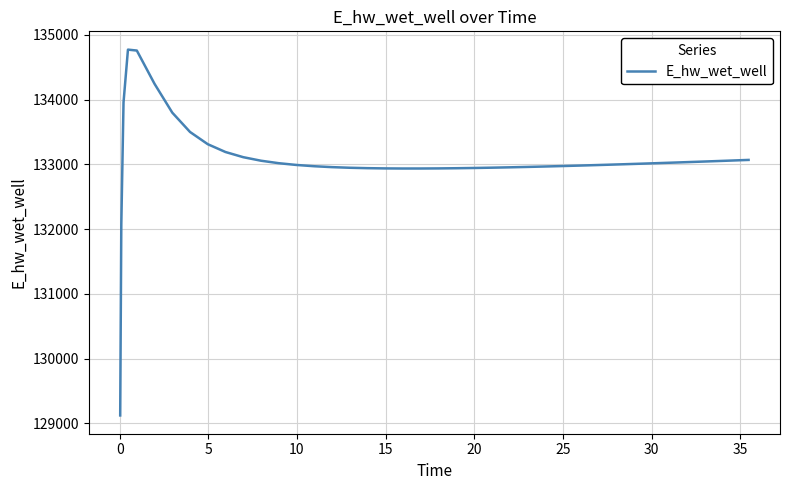

What is the difference between the maximum and minimum values?

5648.0